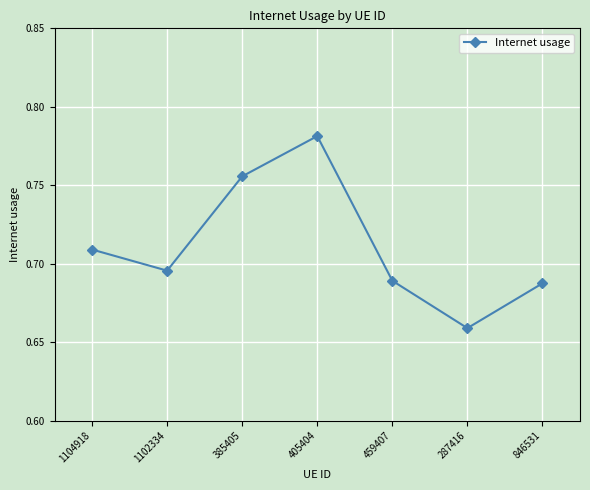

What is the sum of all values?

5.0